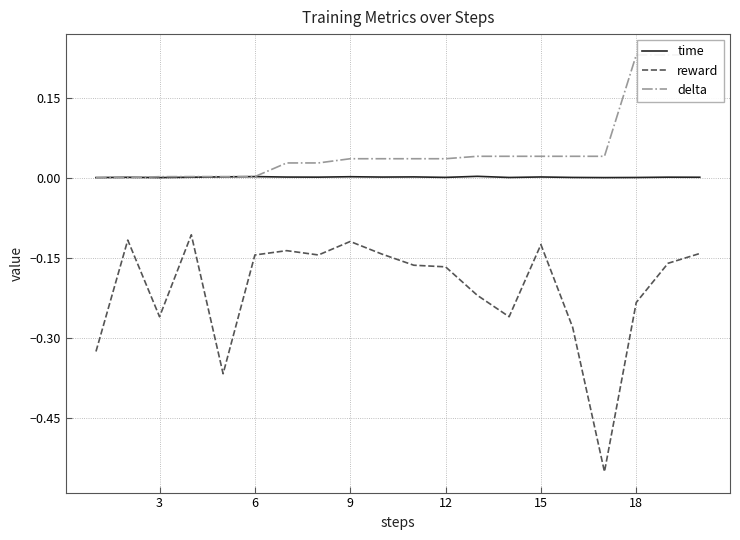

True or false: time and reward intersect in this chart.

False